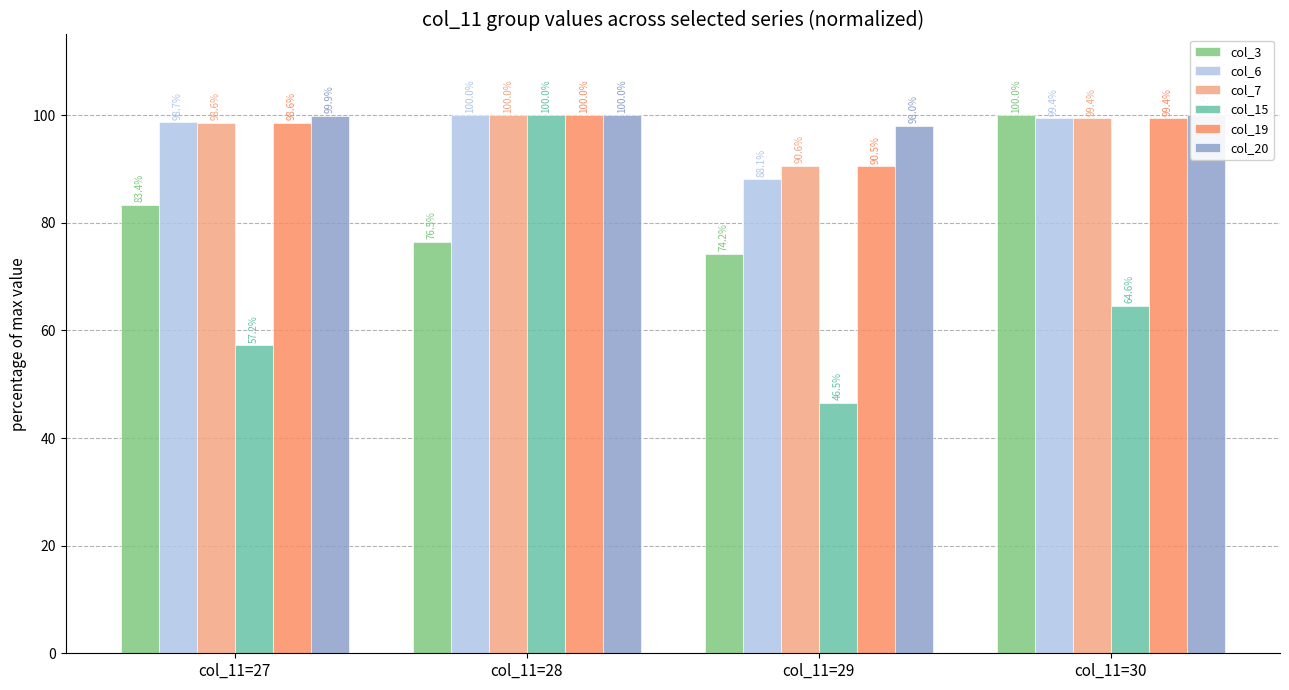

The value of col_19 at col_11=30 is 99.4. True or false?

True